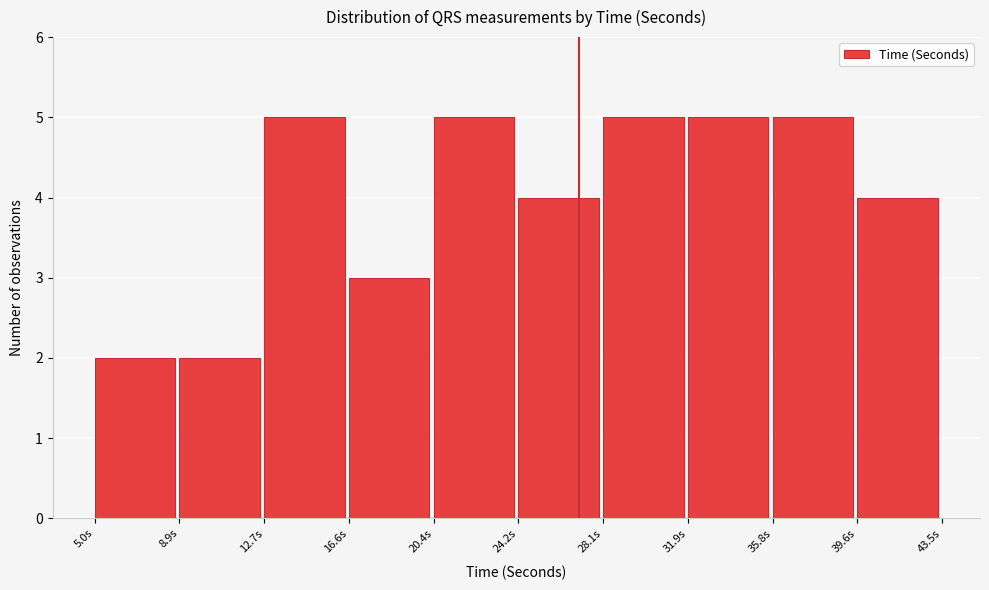

How tall is the bar that spans 39.5 to 43.5 on the x-axis? Neither the bar edges nor the heights are printed on the chart, so give them approximately, as read against the axes.

4